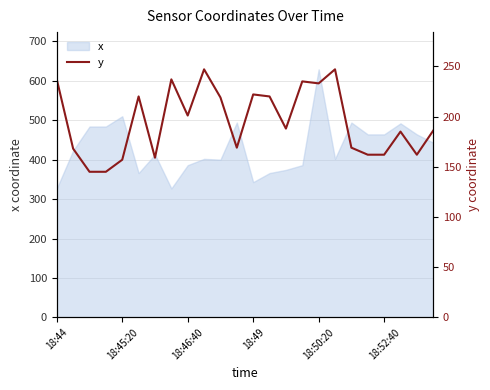

What is the maximum value for x?

629